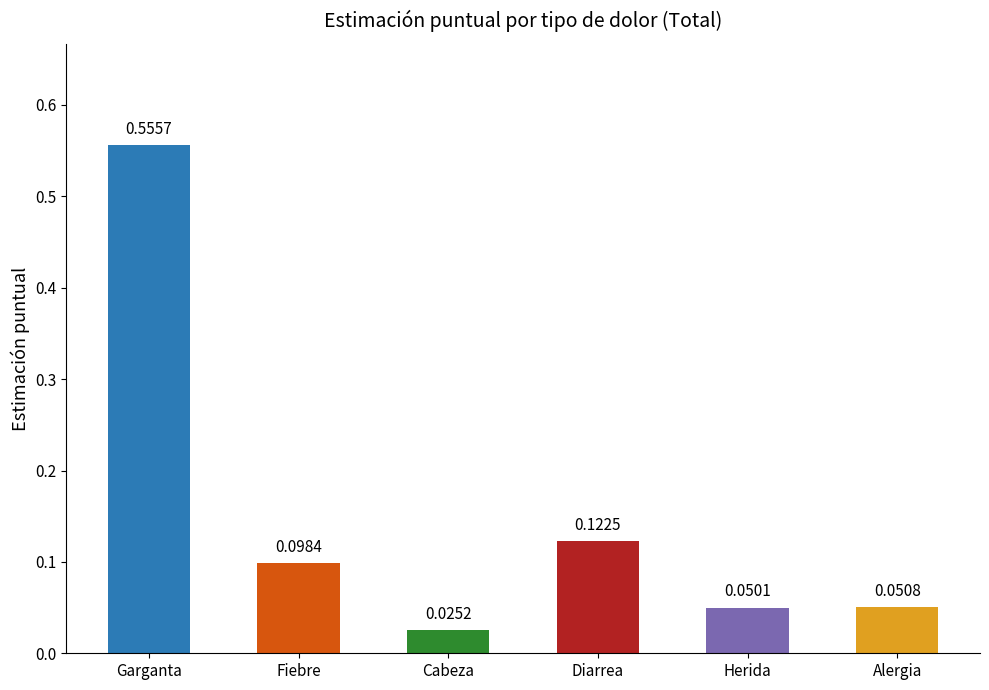

List the labels in order of value, largest first.

Garganta, Diarrea, Fiebre, Alergia, Herida, Cabeza